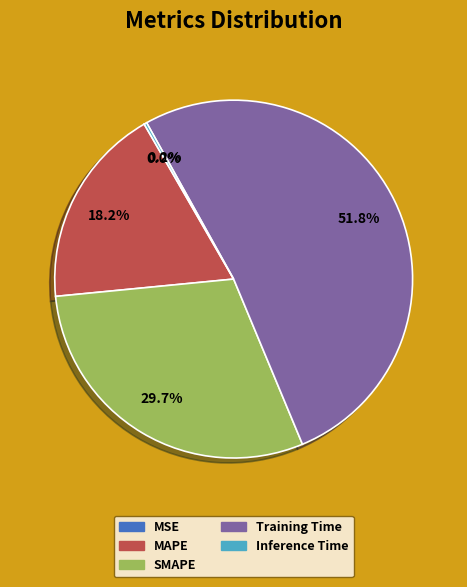

Is there a majority slice in this chart?

Yes